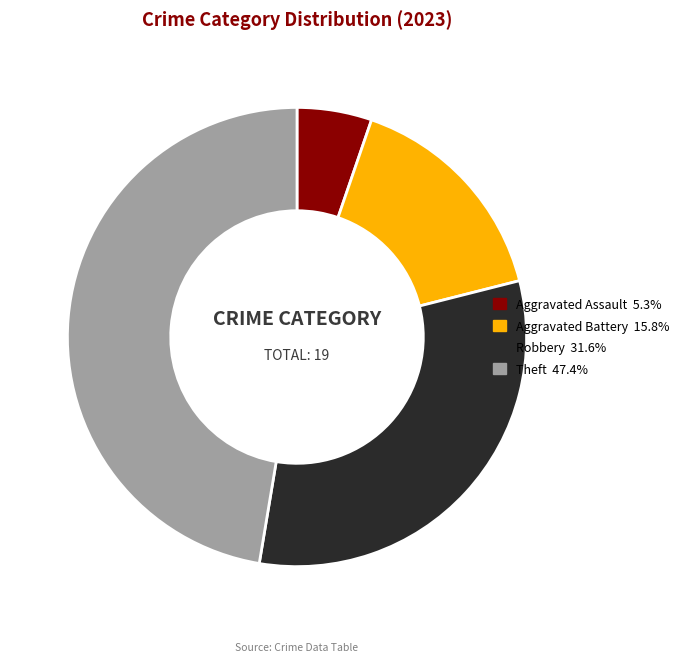

Does any single category account for the majority?

No